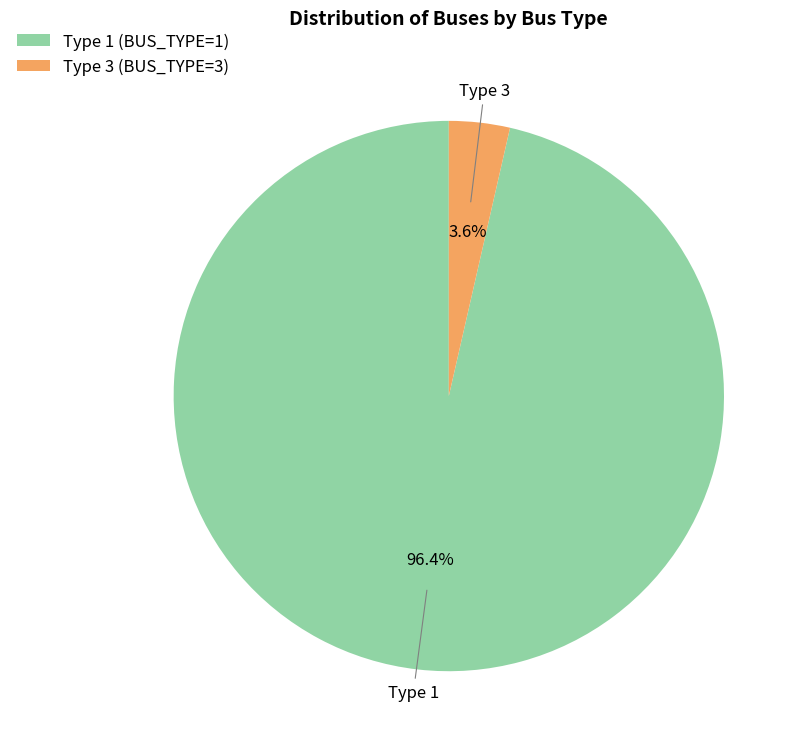

Do Type 3 (BUS_TYPE=3) and Type 1 (BUS_TYPE=1) together represent more than half of the pie?

Yes